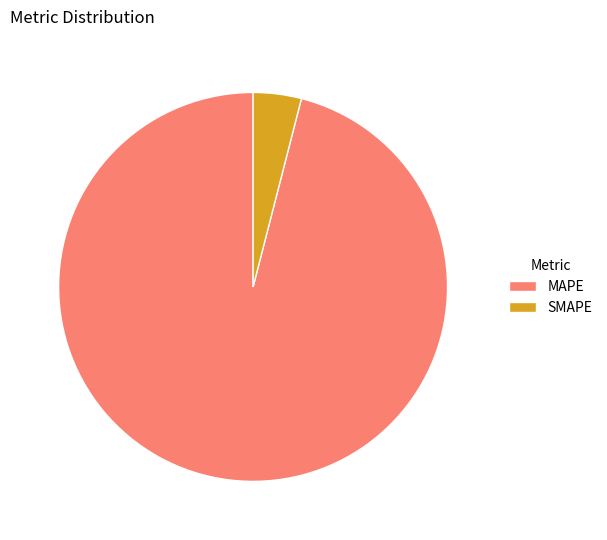

Combined, do SMAPE and MAPE account for over 50%?

Yes